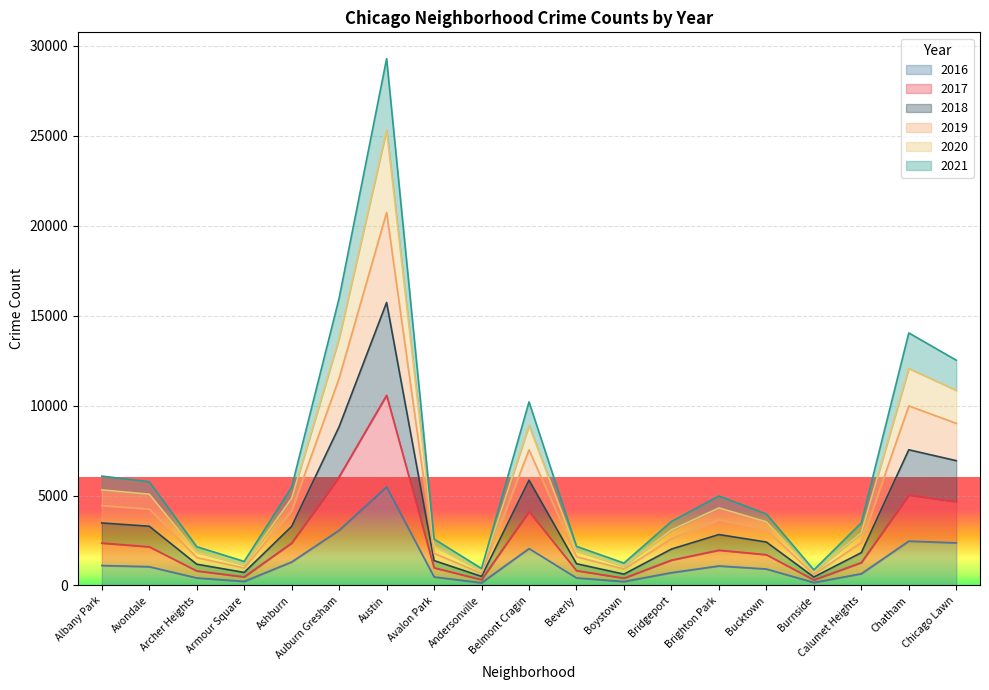

In 2017, how many points are lower than both neighbors (excluding endpoints)?

4